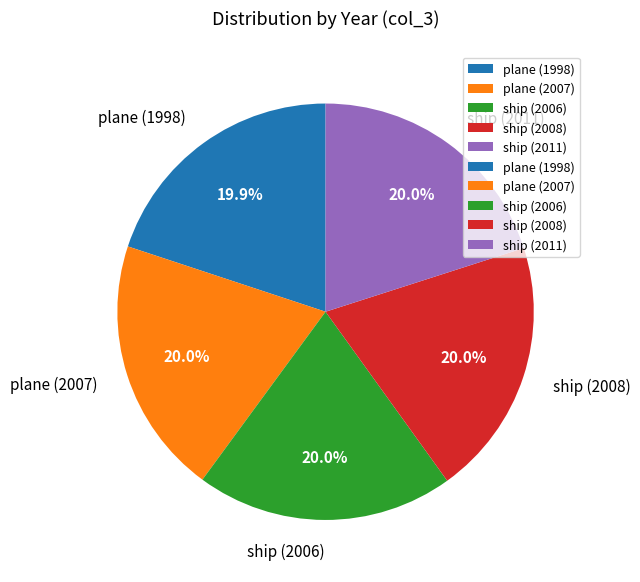

What is the total percentage of ship (2006) and ship (2008)?

40.0%